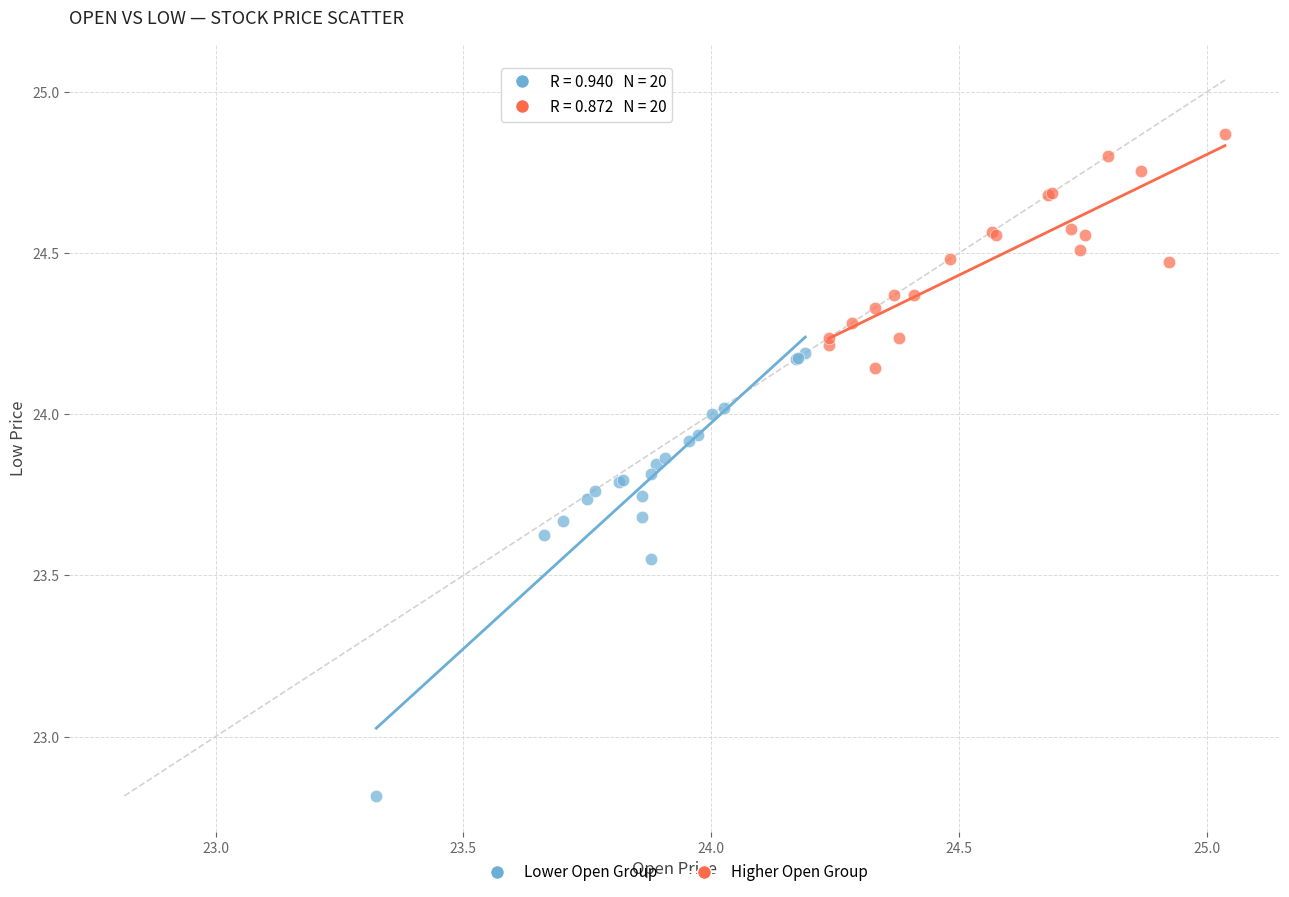

Which series has the largest Y range (max minus min)?

Lower Open Group